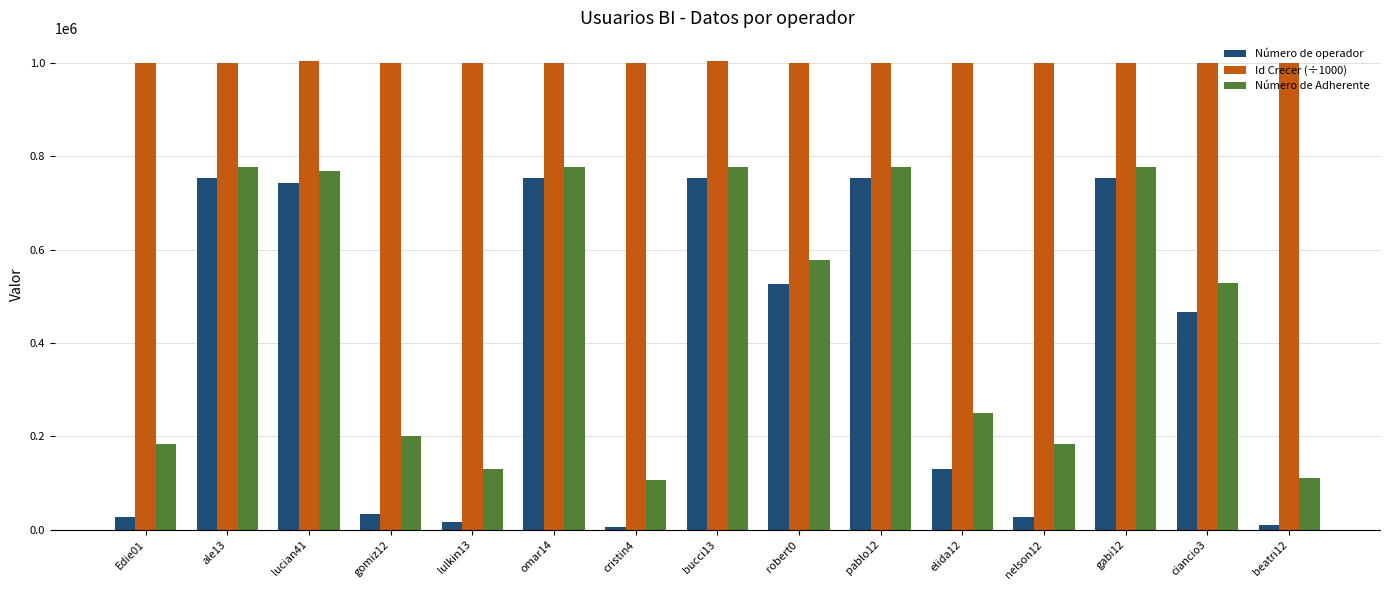

True or false: Número de operador has a value of 156006.1 at omar14.

False